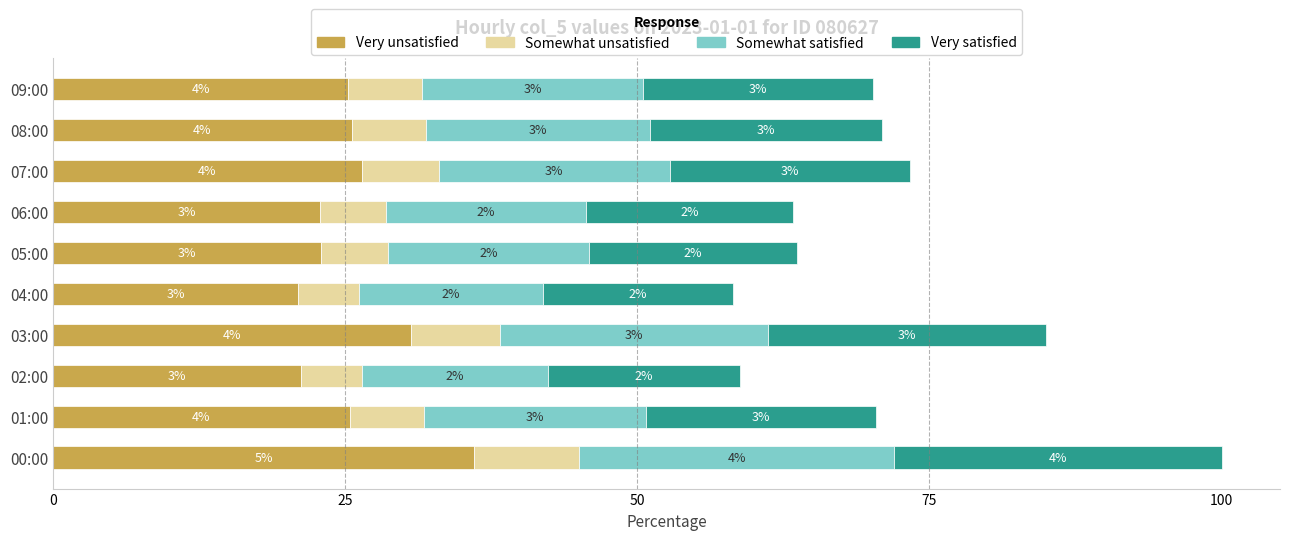

What are all the series names shown in the legend?

Very unsatisfied, Somewhat unsatisfied, Somewhat satisfied, Very satisfied